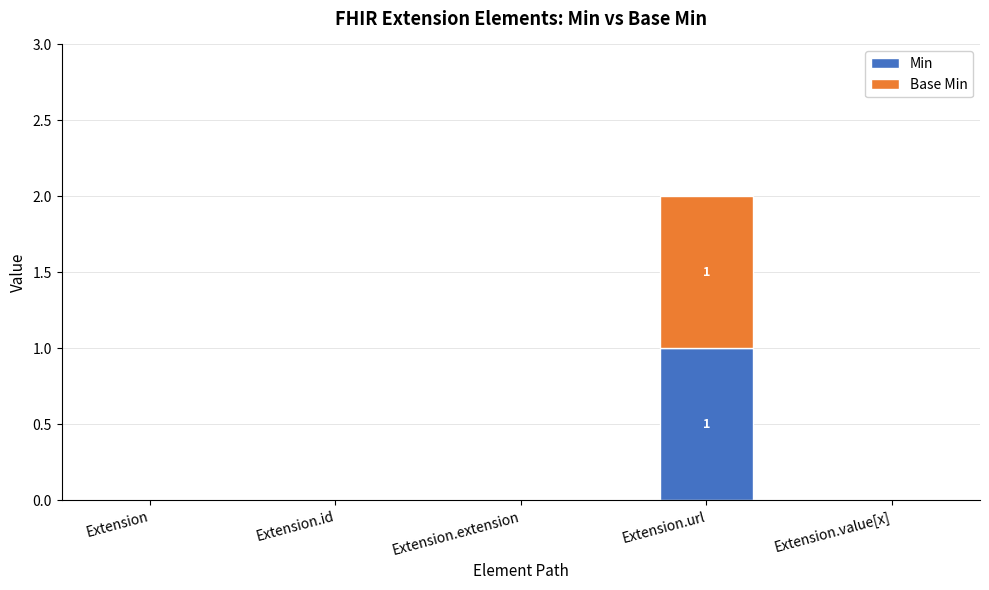

At which category is the sum across all series the highest?

Extension.url